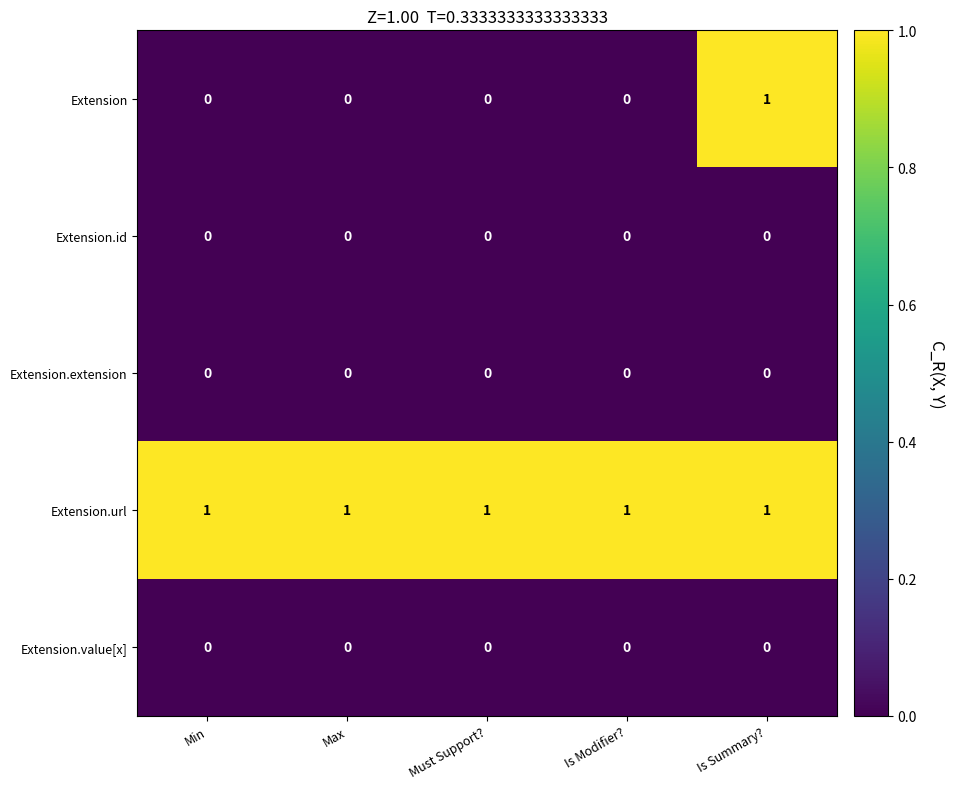

Which series has the widest spread of values?

Extension